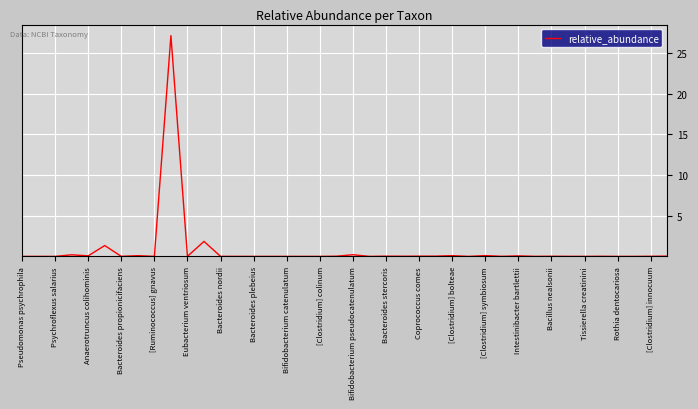

True or false: there are more than 0 points higher than both neighbors.

True